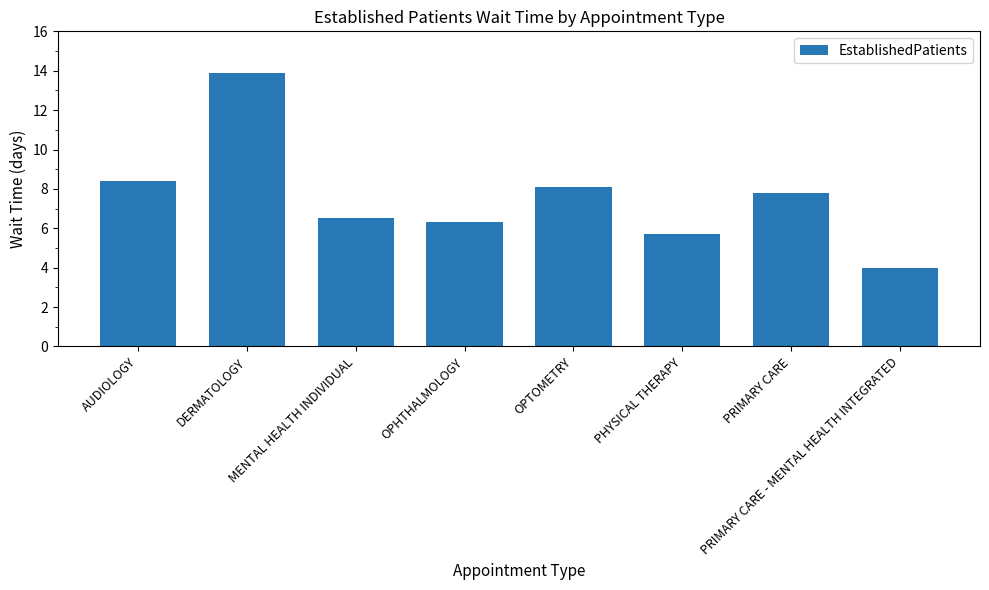

What is the sum of the values at DERMATOLOGY and MENTAL HEALTH INDIVIDUAL?

20.4